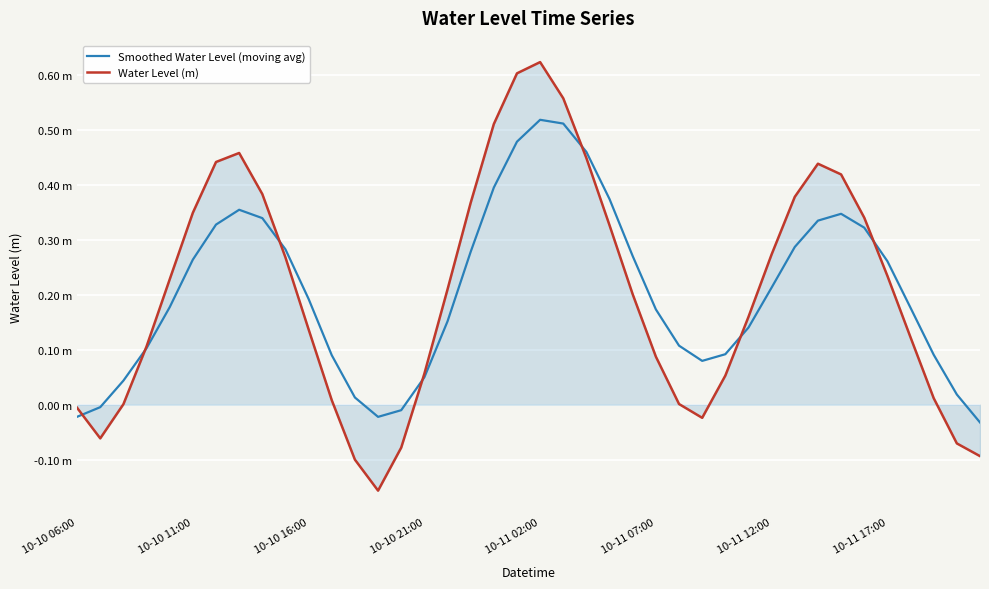

What are all the series names shown in the legend?

Smoothed Water Level (moving avg), Water Level (m)